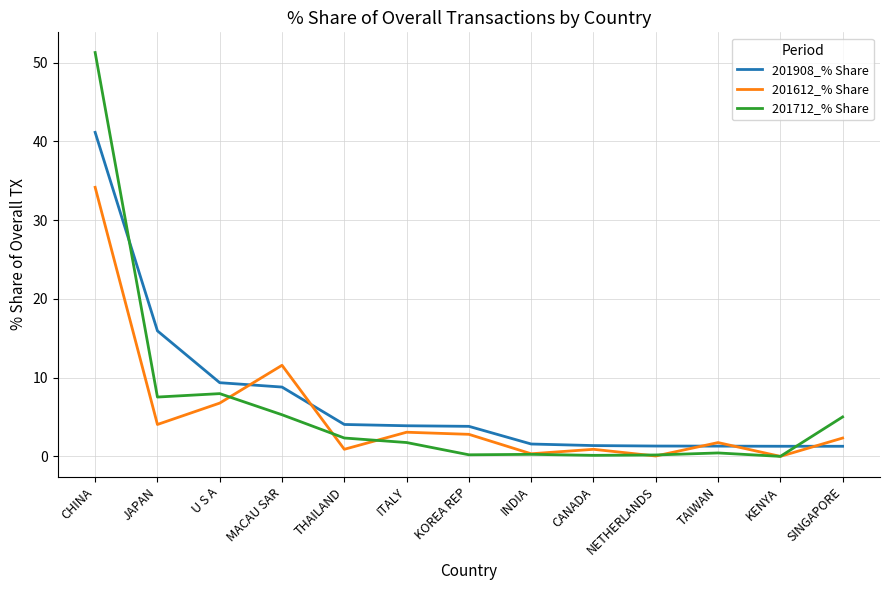

True or false: 201712_% Share and 201908_% Share cross at least once.

True